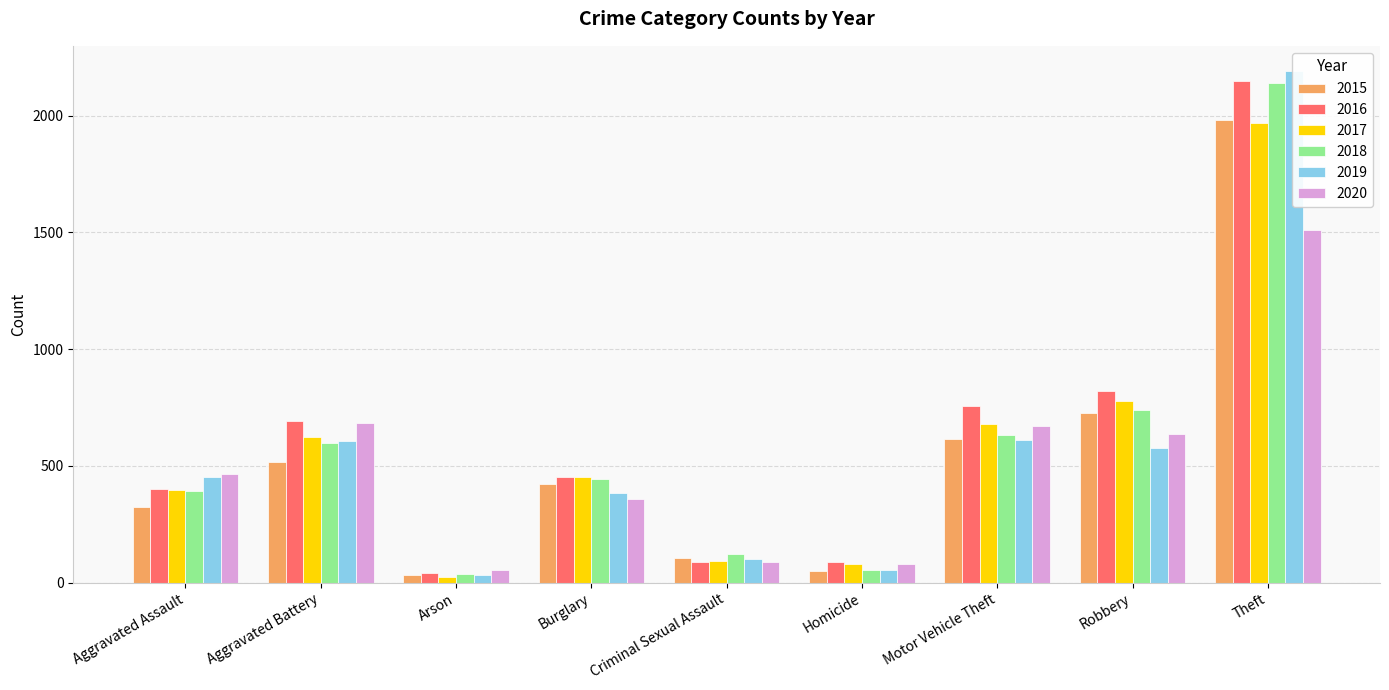

Where is 2019 nearest to the value 1111?

Motor Vehicle Theft